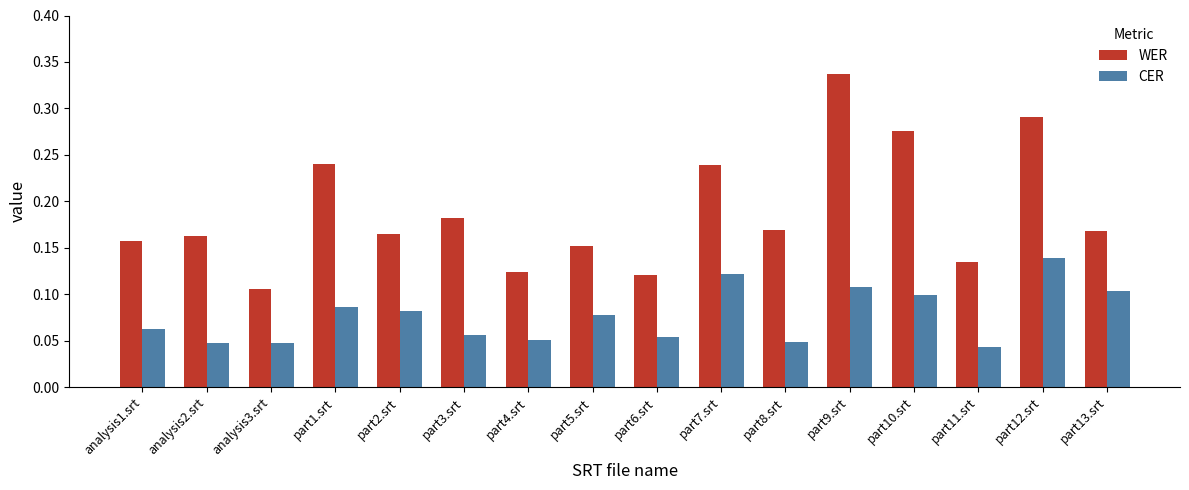

What is the sum of all CER values?

1.2